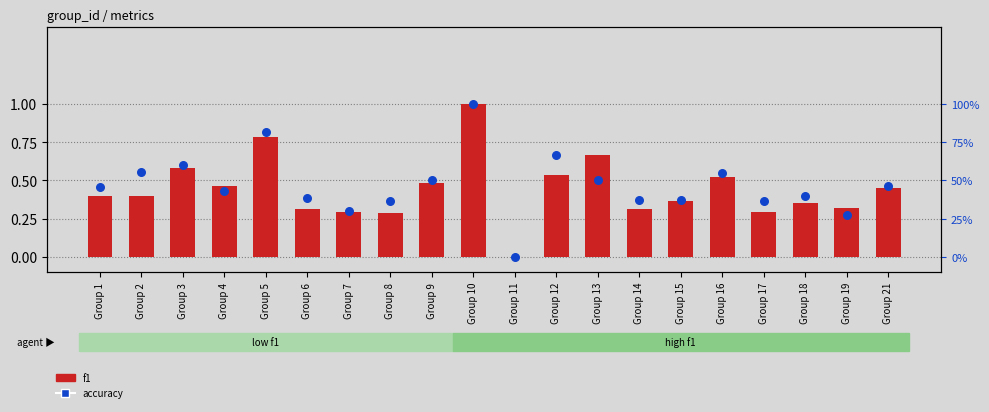

At which category is the sum across all series the highest?

Group 10